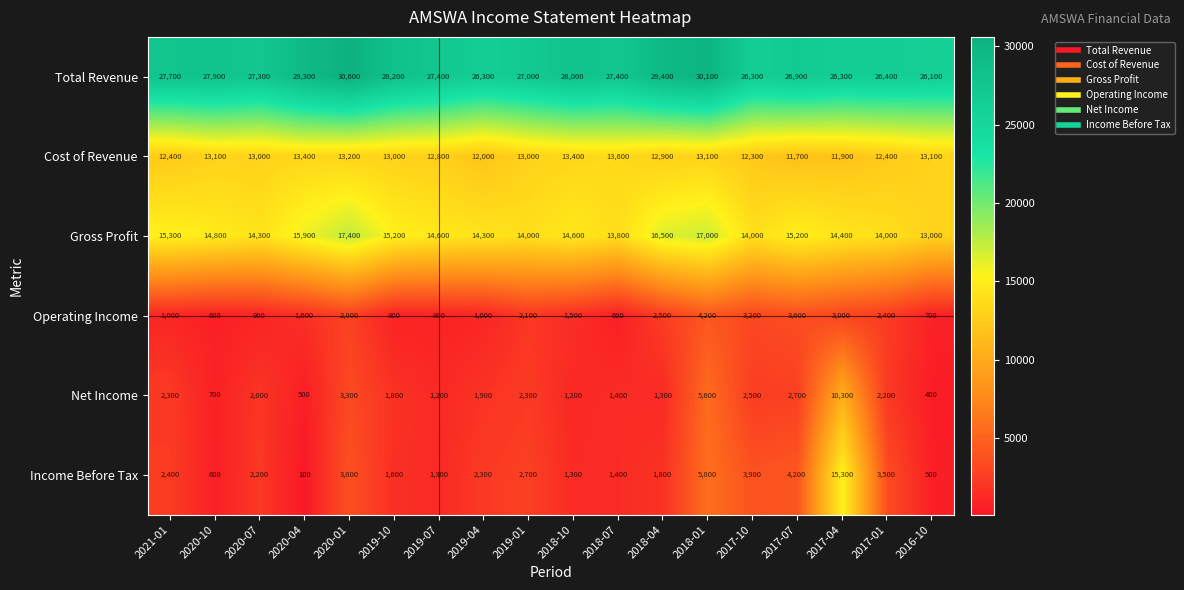

What is the average value of the Net Income series?

2422